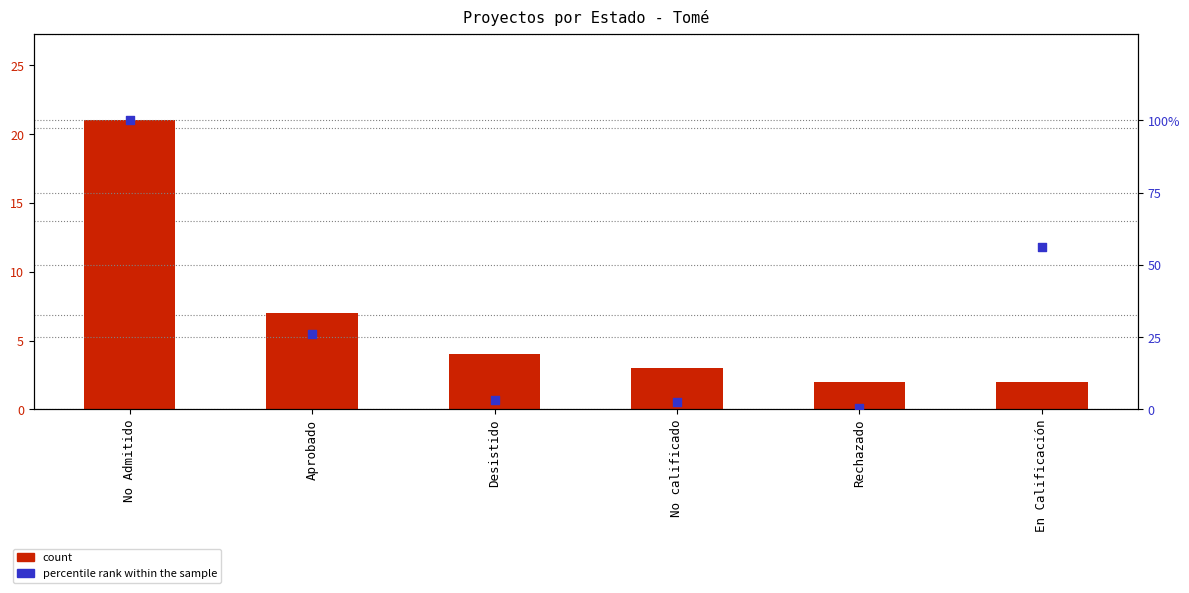

What is the total value across all series at Rechazado?

2.5